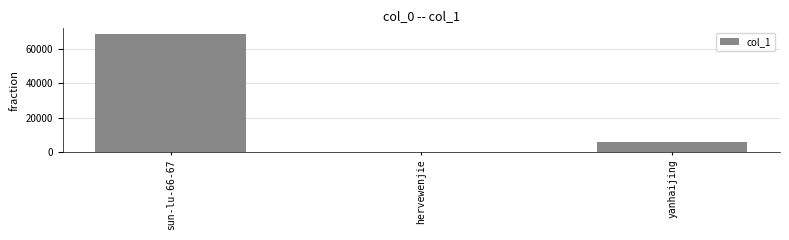

Which category has the highest value across all series?

sun-lu-66-67